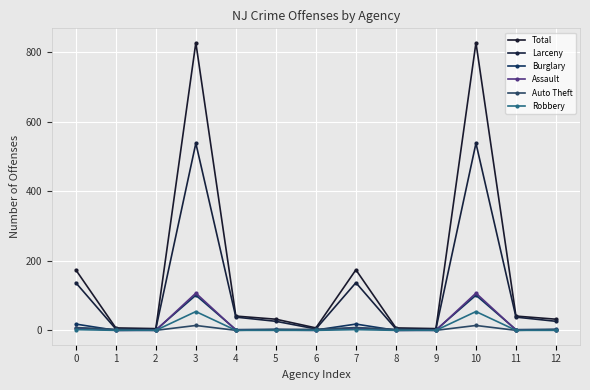

Reading left to right, extract all data points from this chart.

Total: 174	7	5	827	41	32	7	174	7	5	827	41	32
Larceny: 137	4	4	538	38	26	4	137	4	4	538	38	26
Burglary: 18	0	1	101	2	3	1	18	0	1	101	2	3
Assault: 7	0	0	107	1	1	0	7	0	0	107	1	1
Auto Theft: 8	3	0	14	0	2	3	8	3	0	14	0	2
Robbery: 2	0	0	54	0	0	0	2	0	0	54	0	0